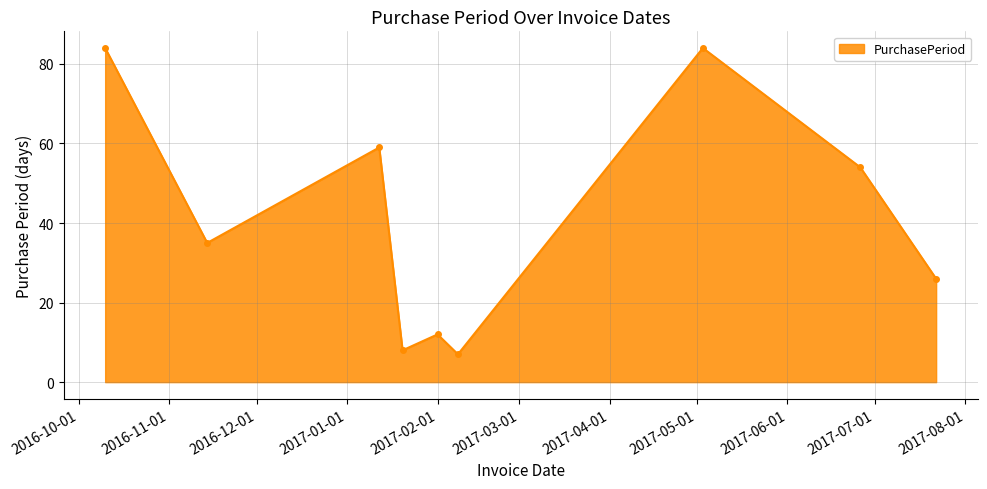

What is the value of the 1st point from the left?

84